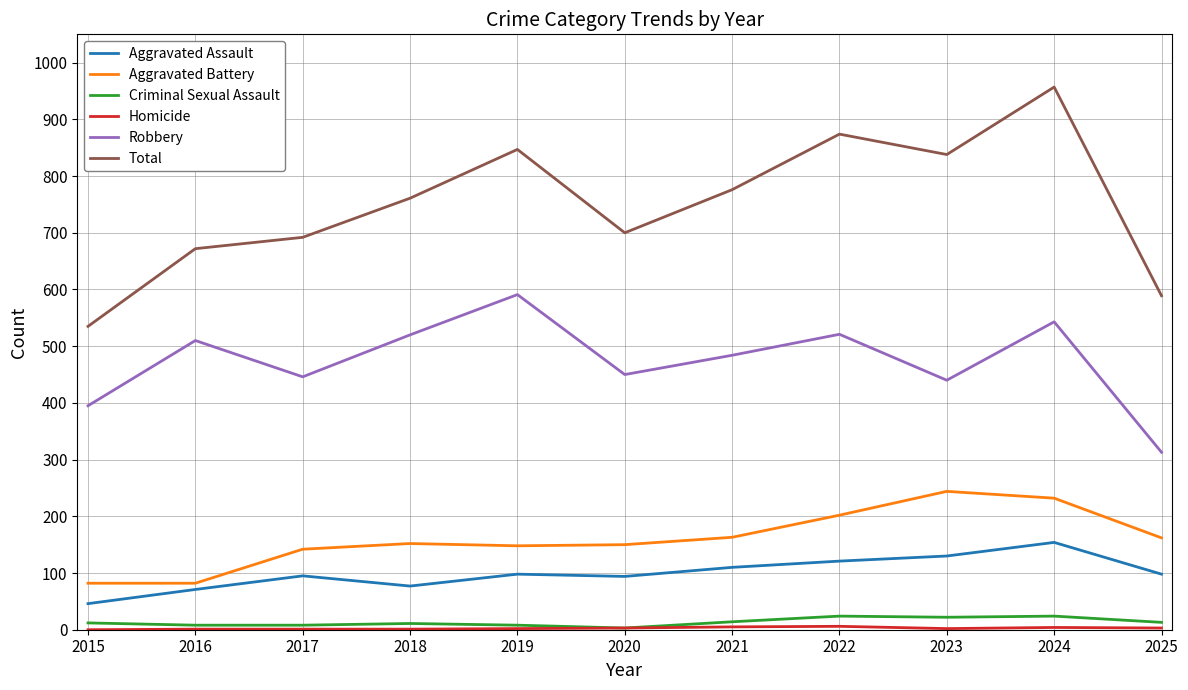

Which series changed the most between 2016 and 2022?

Total